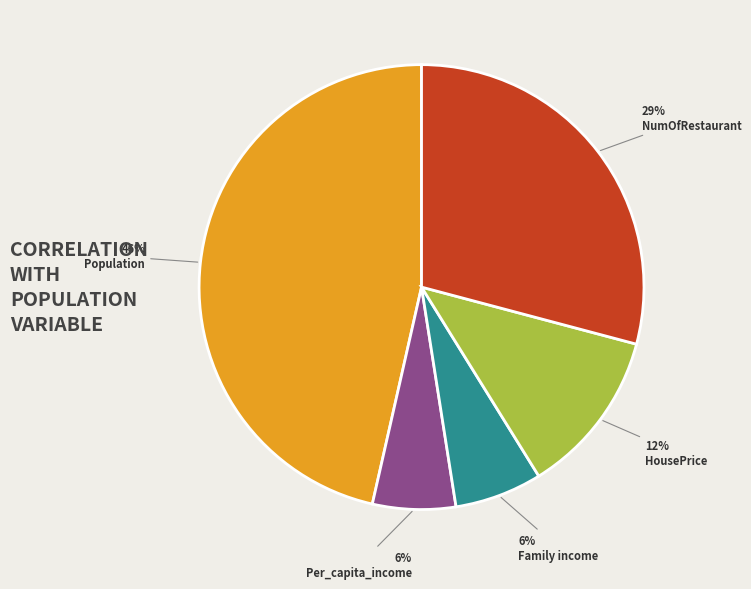

What percentage is the NumOfRestaurant slice, to the nearest percent?

29%